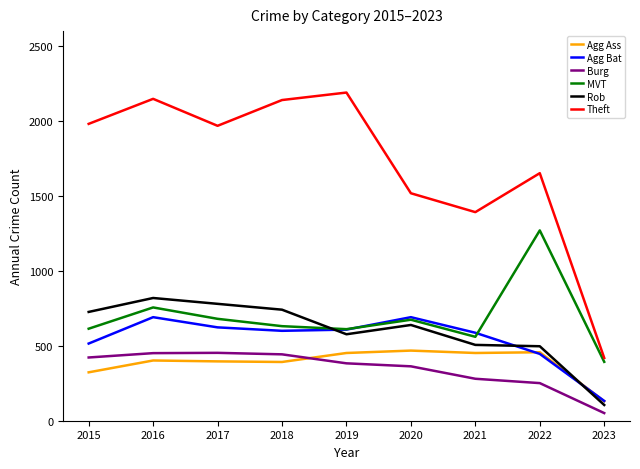

Which category has the lowest value across all series?

2023